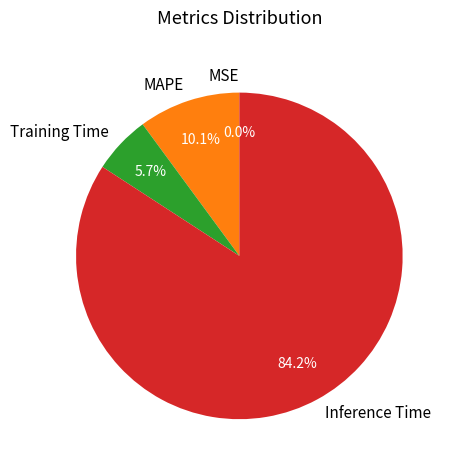

Is there a majority slice in this chart?

Yes